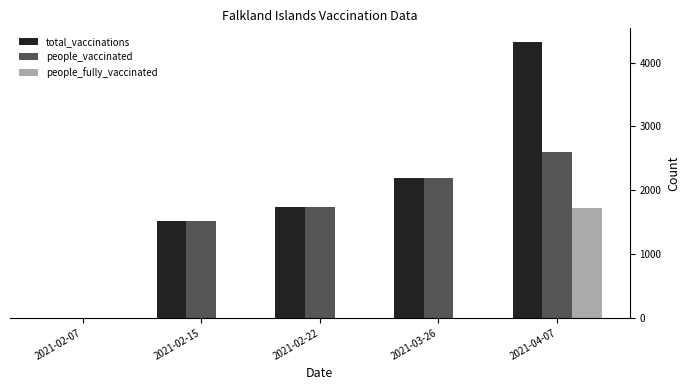

Between 2021-03-26 and 2021-04-07, which series saw the biggest shift?

total_vaccinations